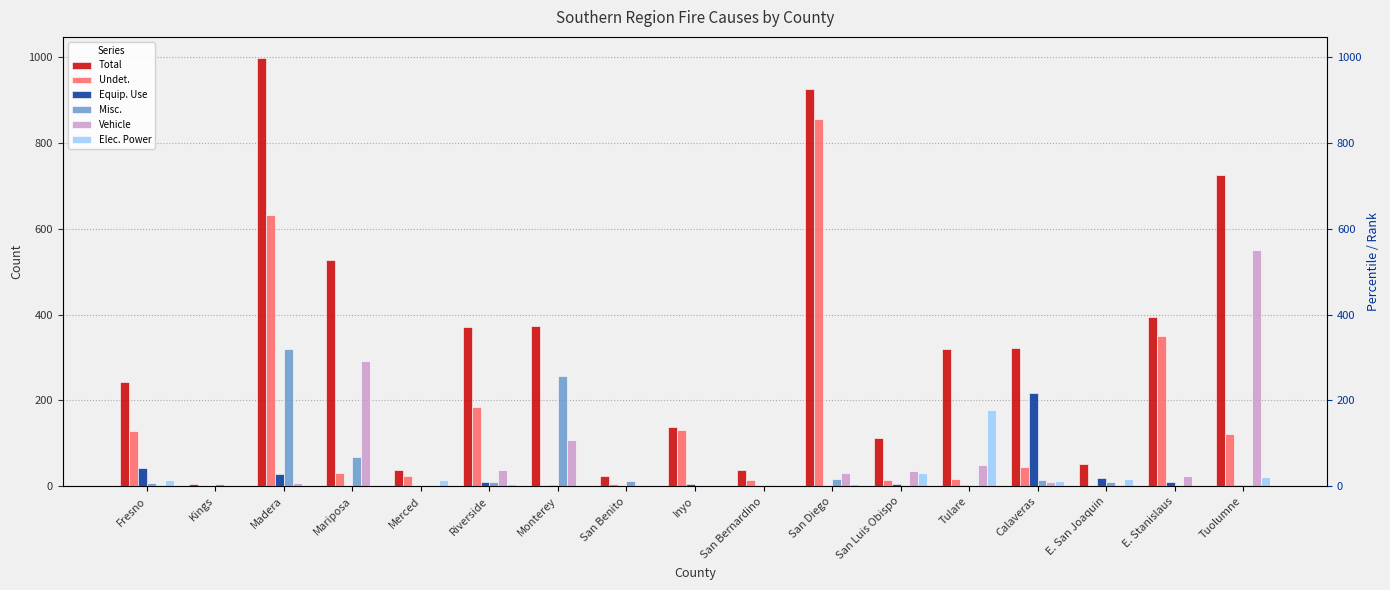

True or false: Equip. Use has a value of 11 at E. Stanislaus.

True